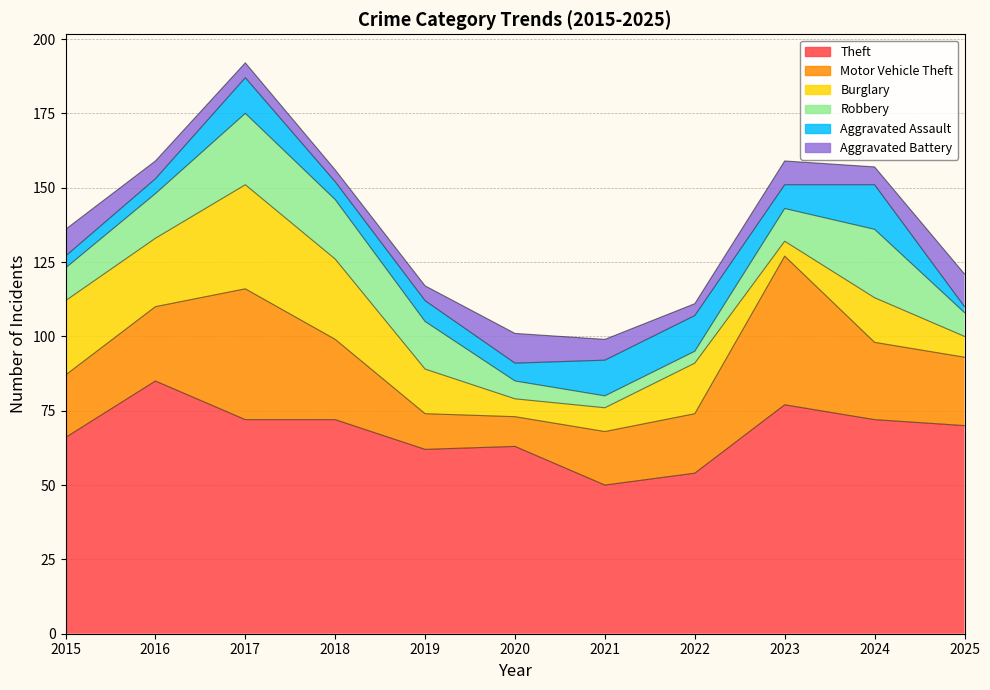

Between 2021 and 2017, which is larger?

2017